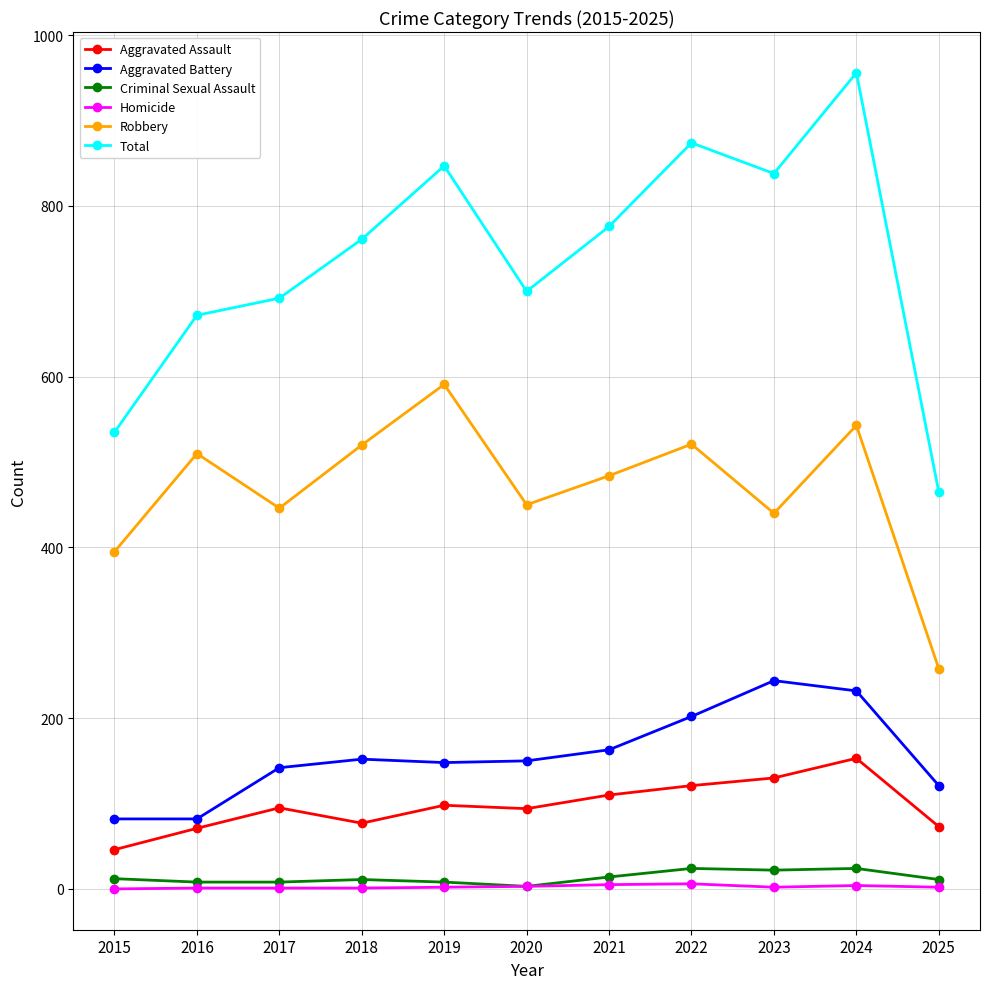

What is the difference between the second highest and second lowest values in the Aggravated Battery series?

150